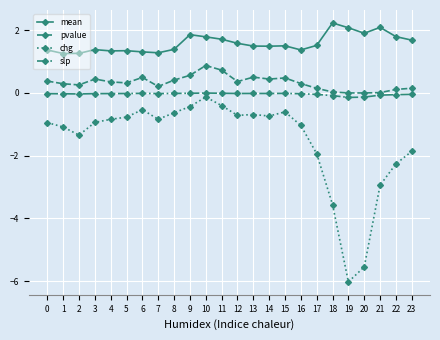

What is the maximum value shown in the chart?

2.2